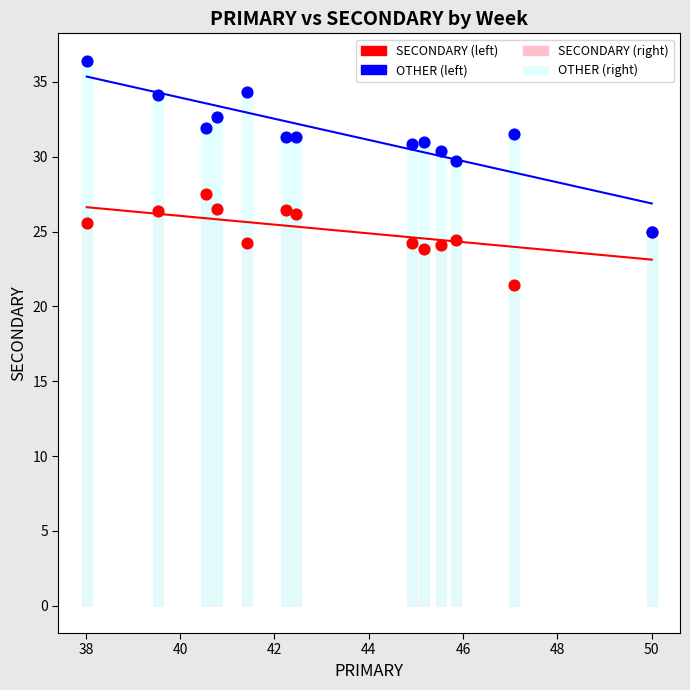

Across all series, what Y value is closest to 28?

27.5